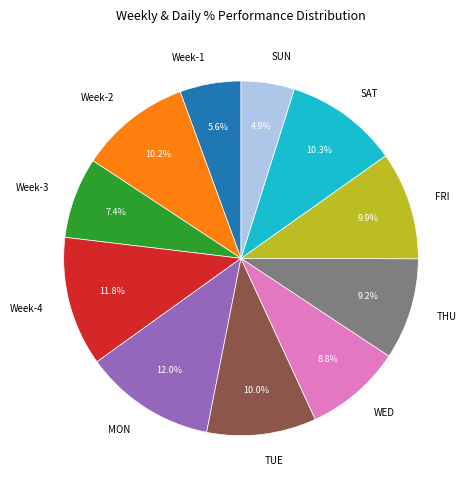

What percentage do SAT and FRI together represent?

20.2%